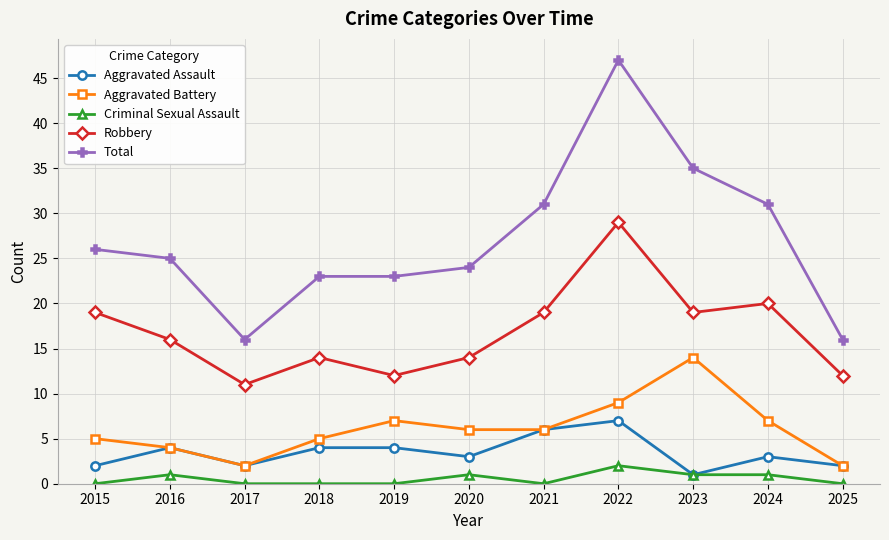

Rank the series by their maximum value, from highest to lowest.

Total, Robbery, Aggravated Battery, Aggravated Assault, Criminal Sexual Assault